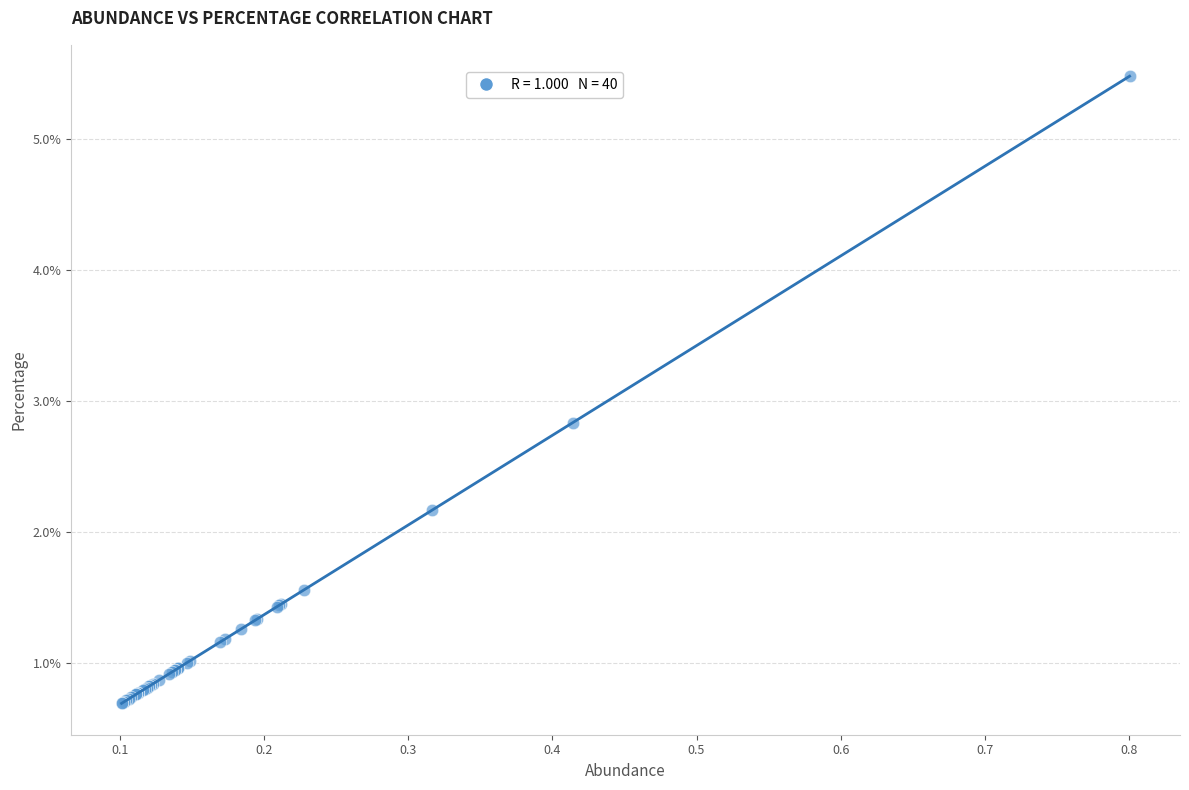

What Y value in the scatter plot is closest to 3?

2.8